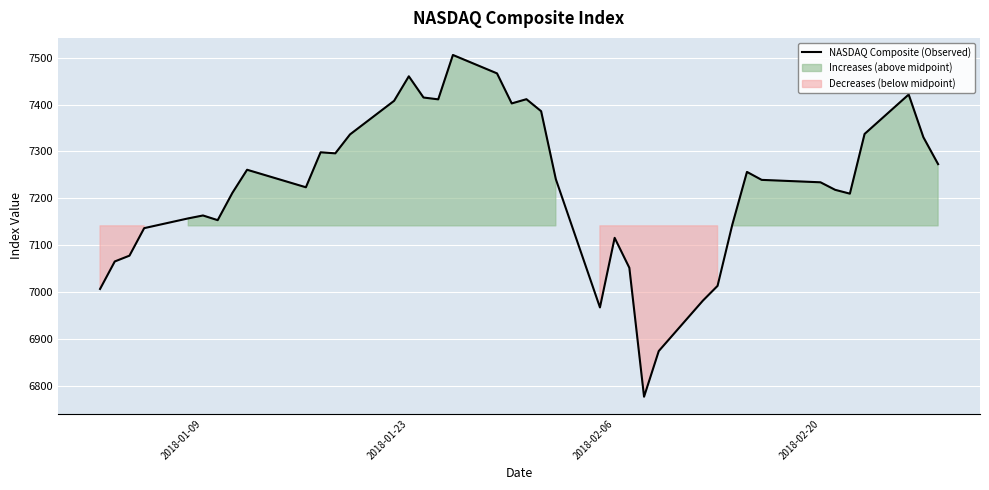

What is the highest value of the NASDAQ Composite (Observed) series?

7505.8